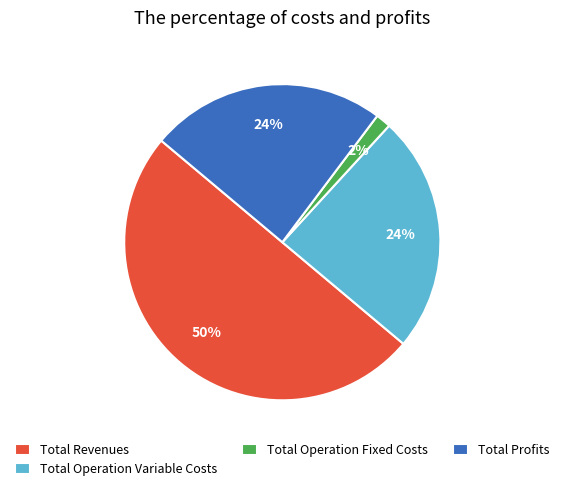

Do Total Revenues and Total Operation Variable Costs together represent more than half of the pie?

Yes